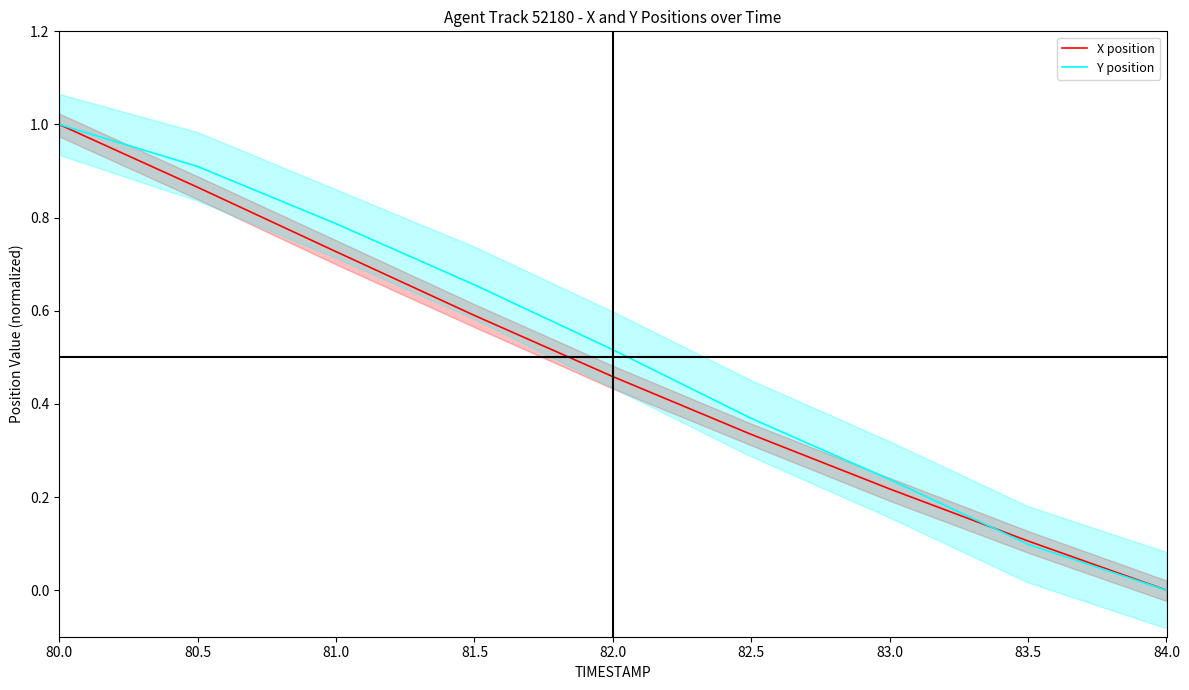

What are all the series names shown in the legend?

X position, Y position